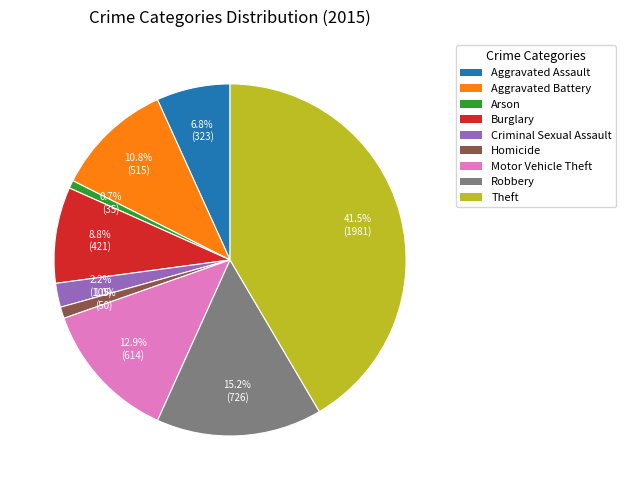

Count the number of slices in the pie.

9